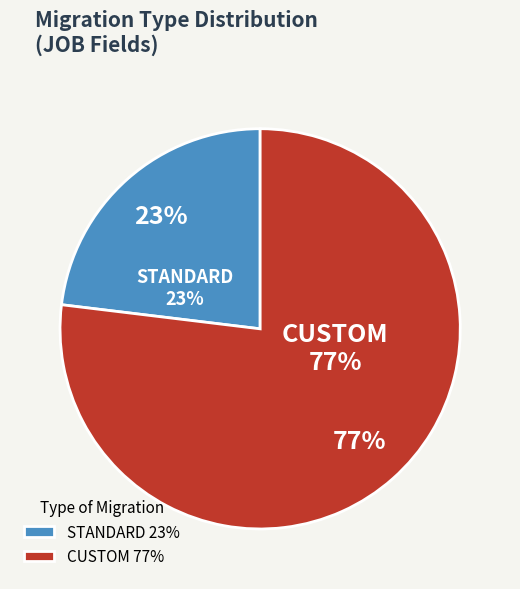

To the nearest percent, what is the average slice percentage?

50%